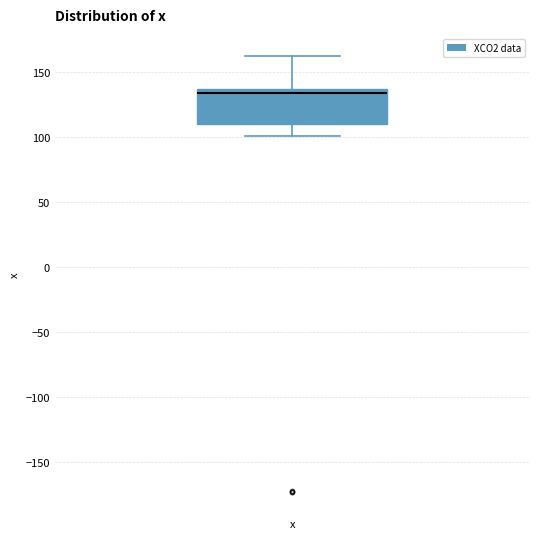

Where does the lower whisker of the box for x end on the y-axis? The values are not printed on the chart, so give them approximately, as read against the axis.

100